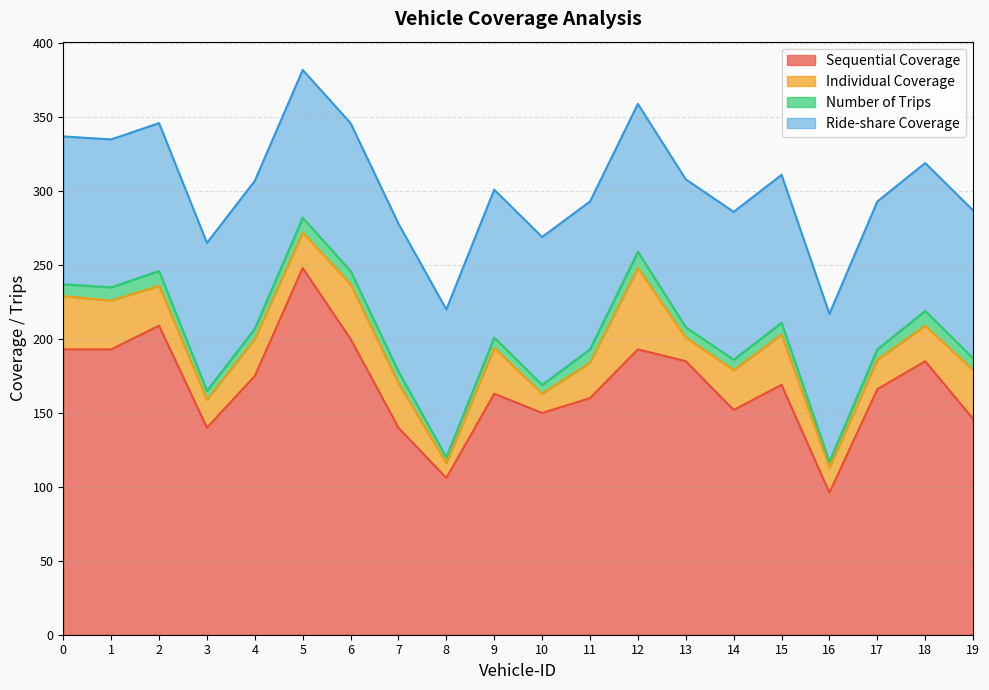

What is the sum of all Number of Trips values?

155